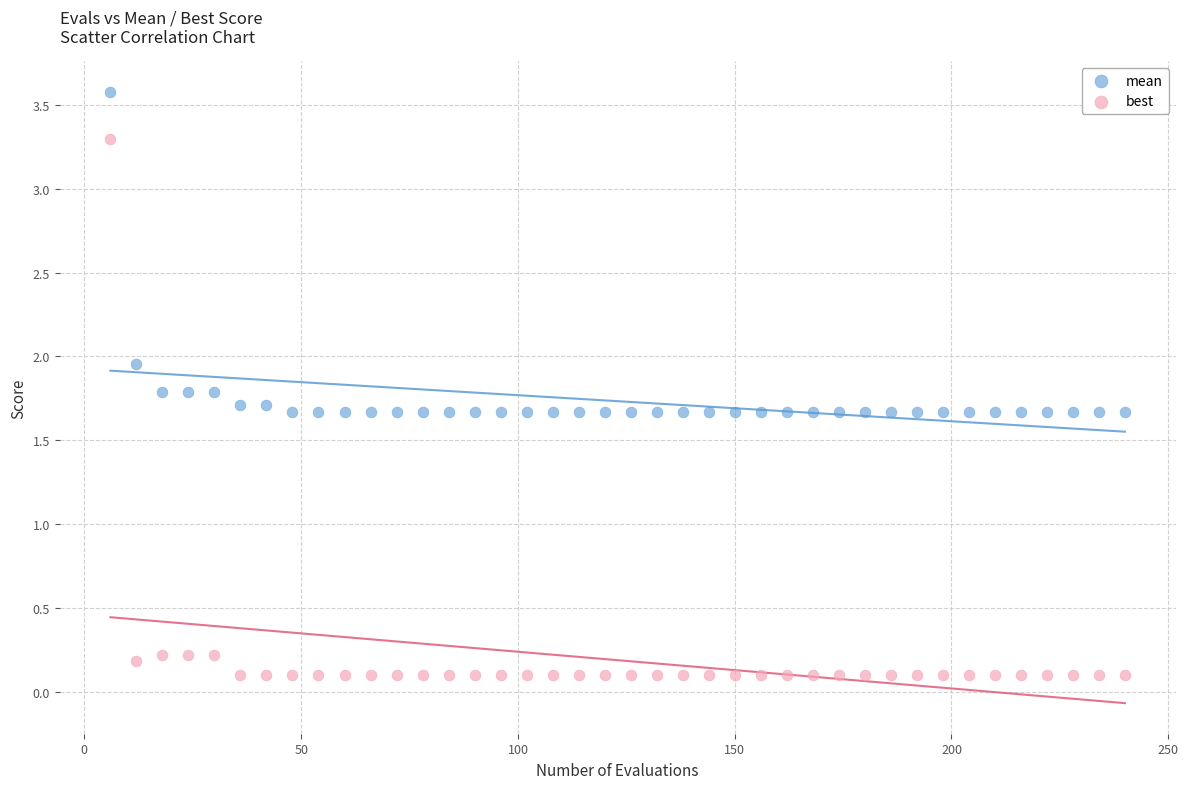

Which series has the largest Y range (max minus min)?

best